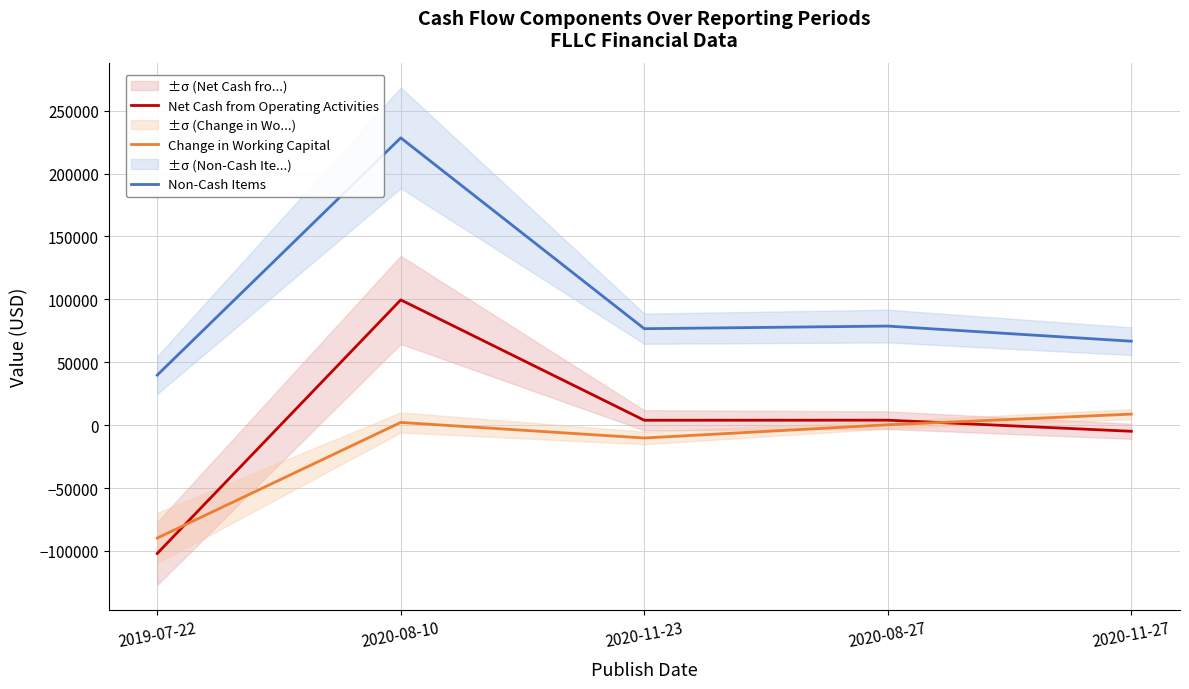

The Net Cash from Operating Activities series shows 56769 at 2020-08-10. True or false?

False